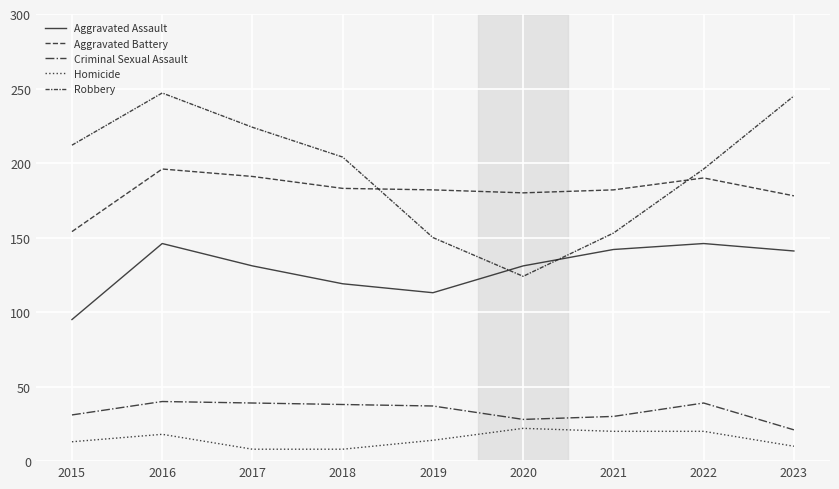

Is this an area chart (filled region under the line)?

No